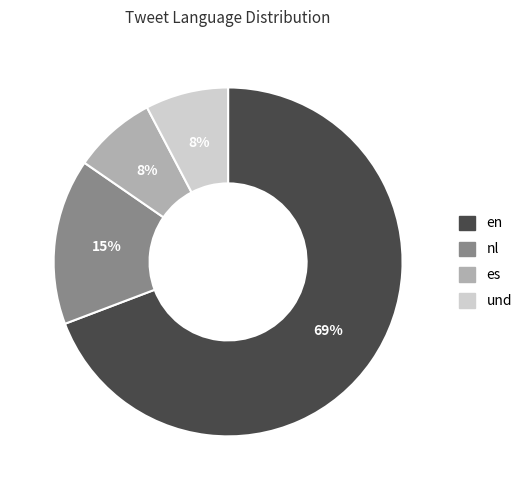

Is it true that nl is 15% of the pie?

True